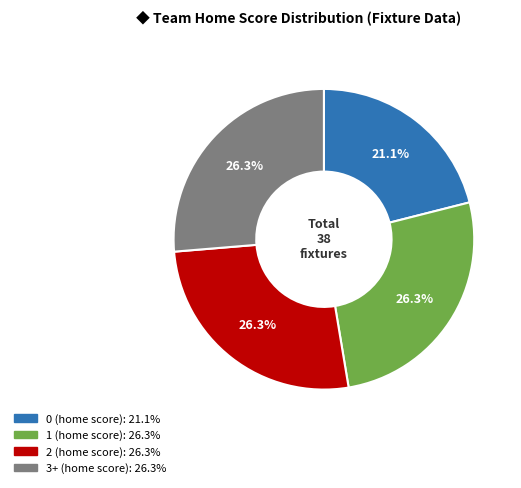

Does any single category account for the majority?

No